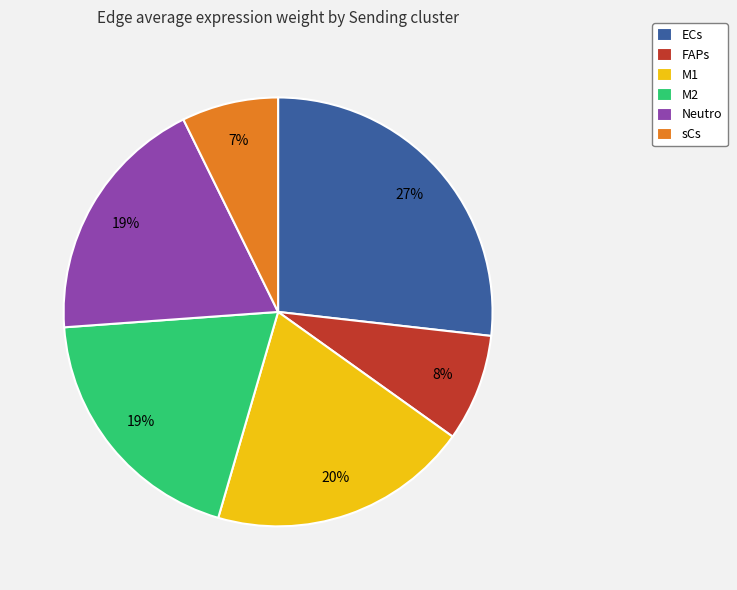

To the nearest percent, what percentage of the pie is M2?

19%